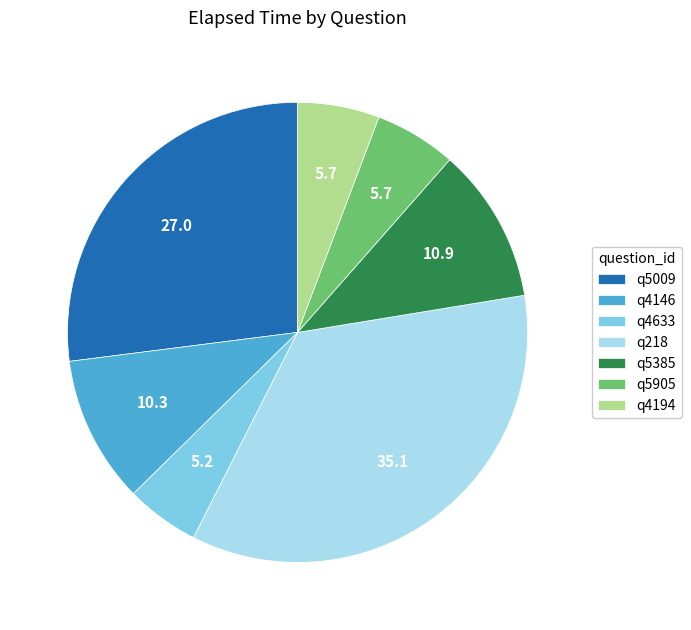

How many slices are in this pie chart?

7